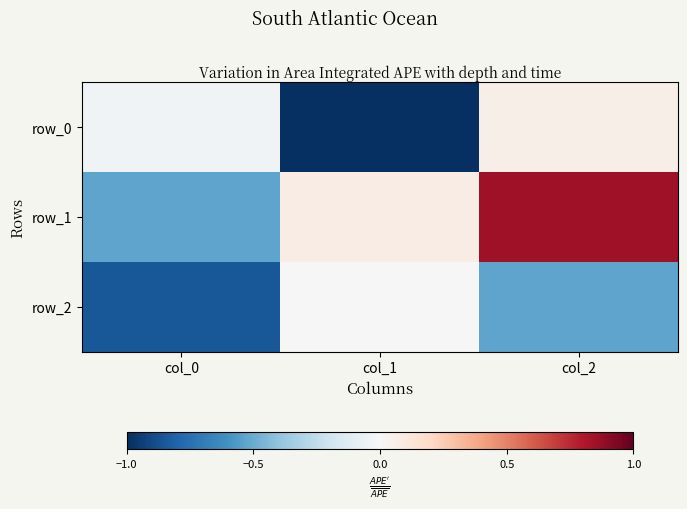

The value of row_1 at col_1 is 0.1. True or false?

True